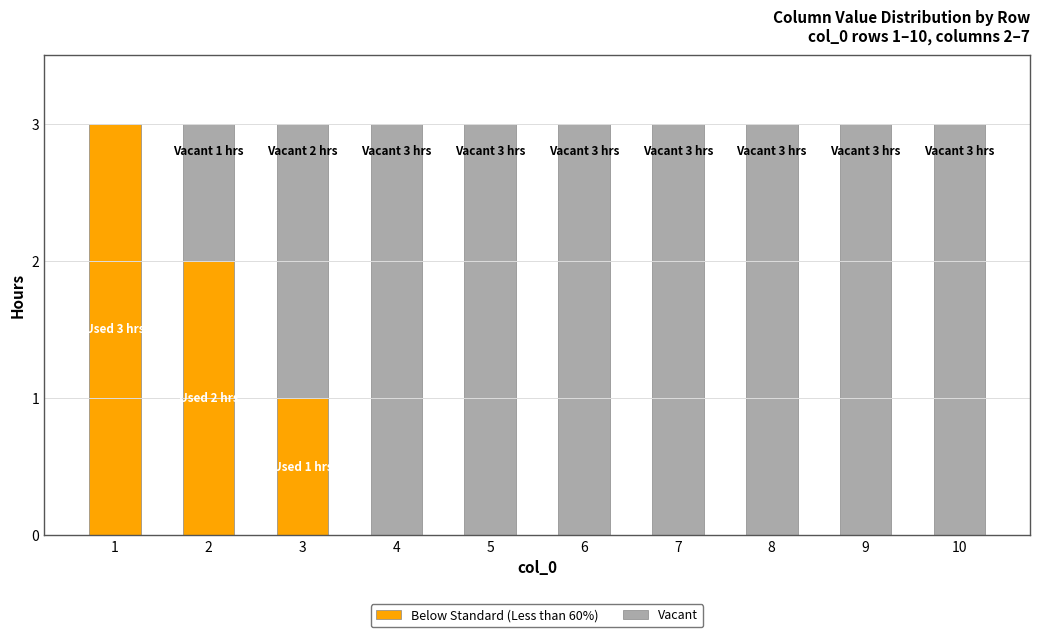

Does the chart contain stacked bars?

Yes